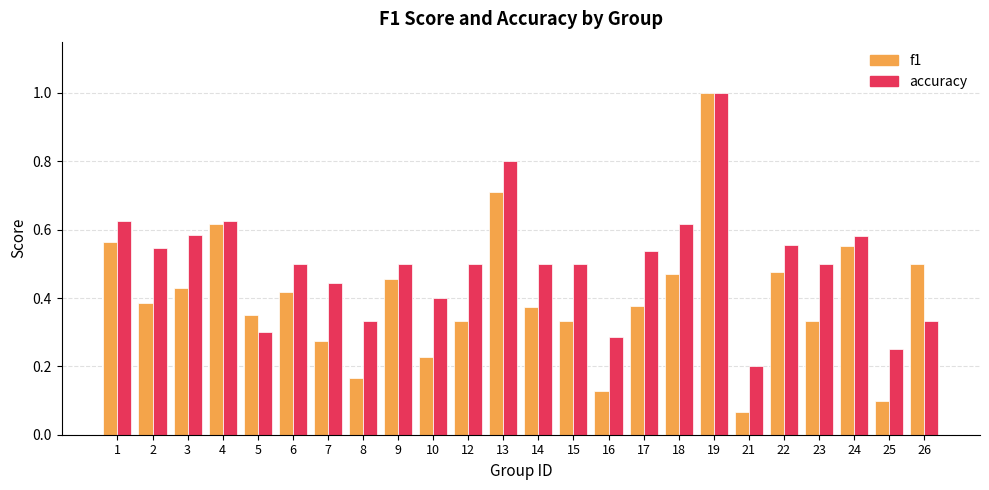

At which label does f1 reach its peak?

19